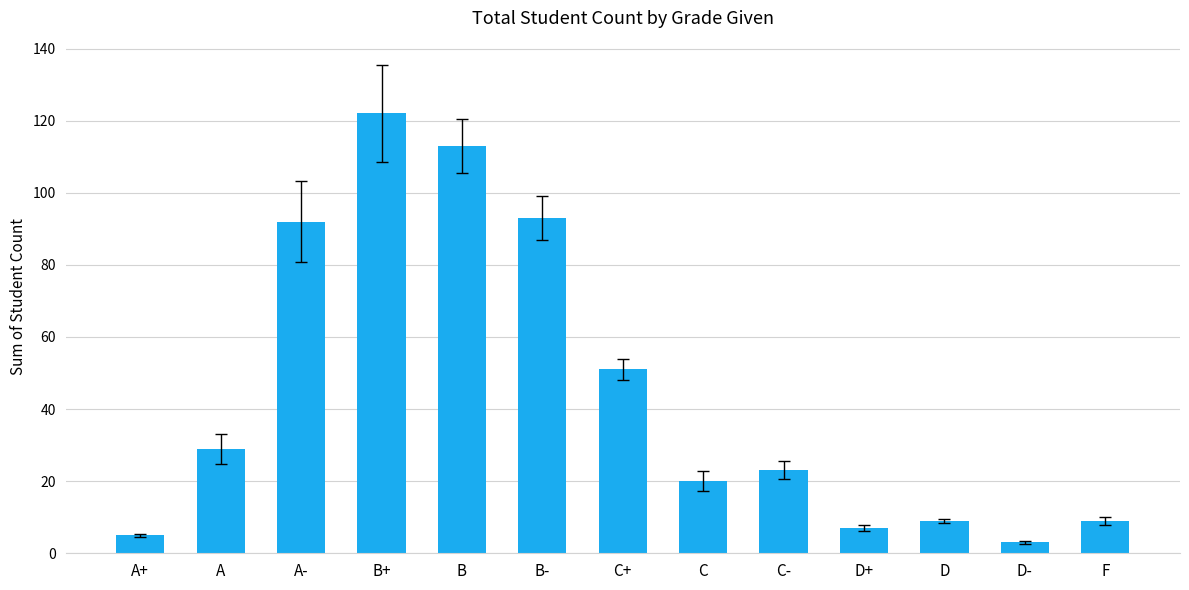

True or false: the data shows 193 at B+.

False